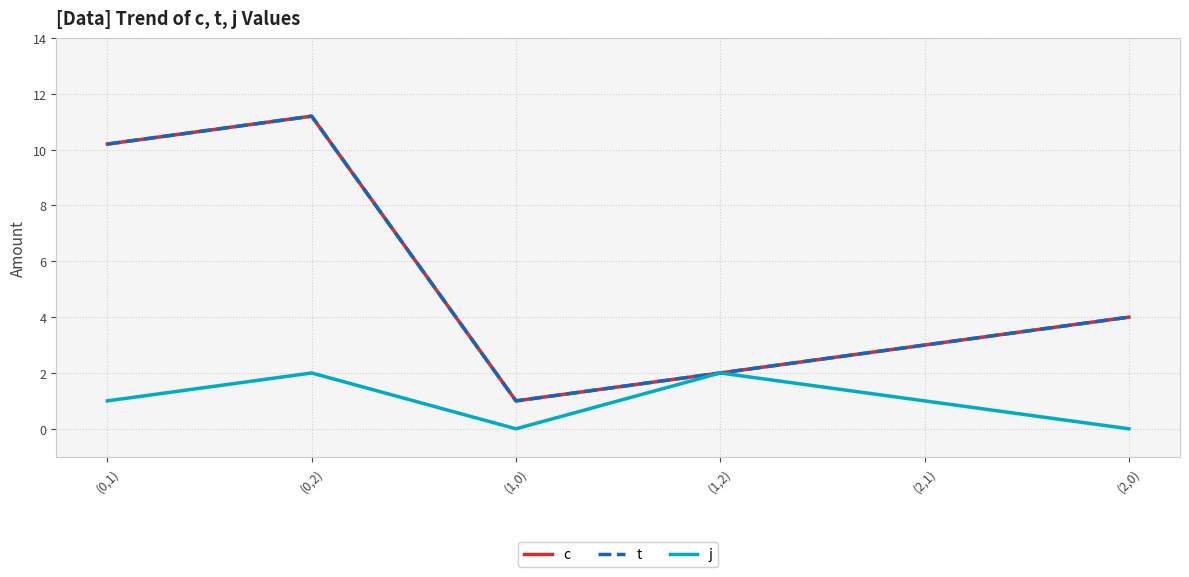

Is this an area chart (filled region under the line)?

No